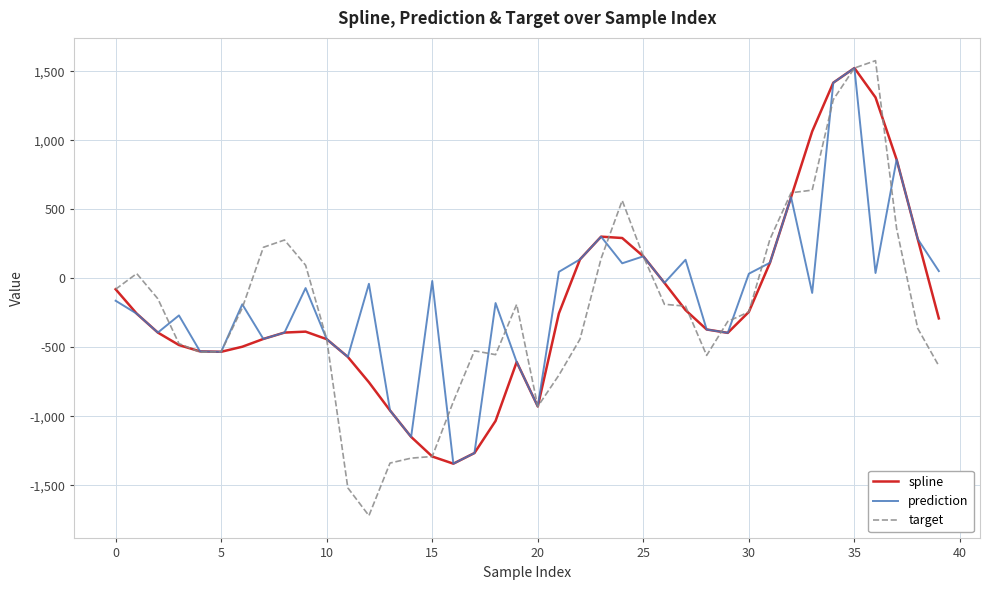

What is the minimum value for spline?

-1344.0